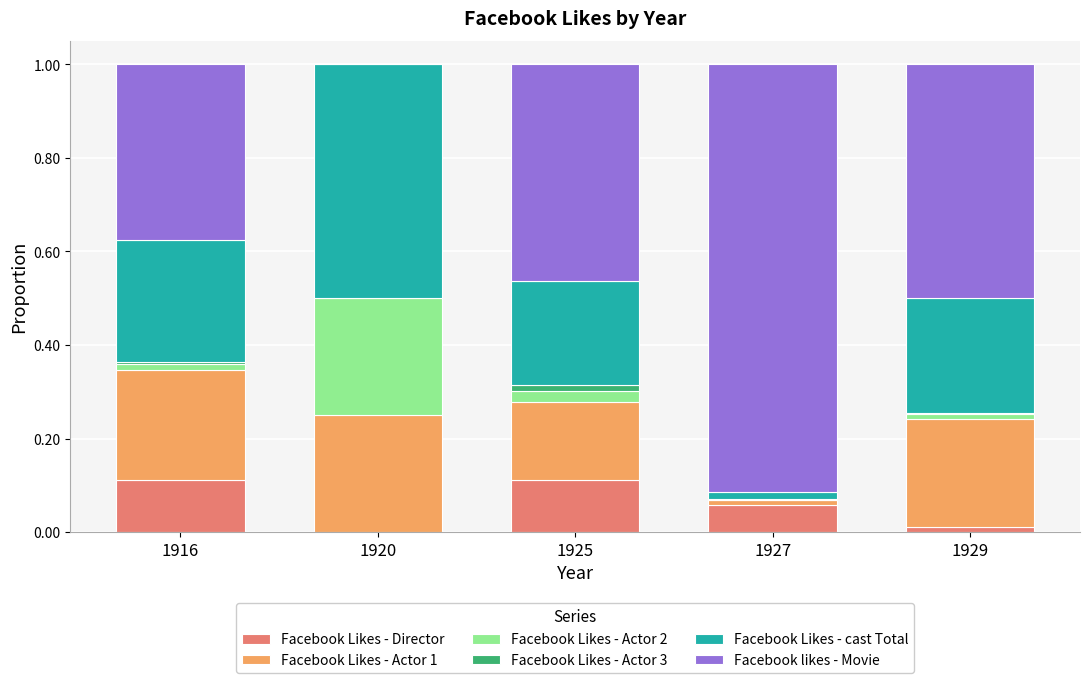

True or false: Facebook Likes - Director has a value of 0.0 at 1927.

False